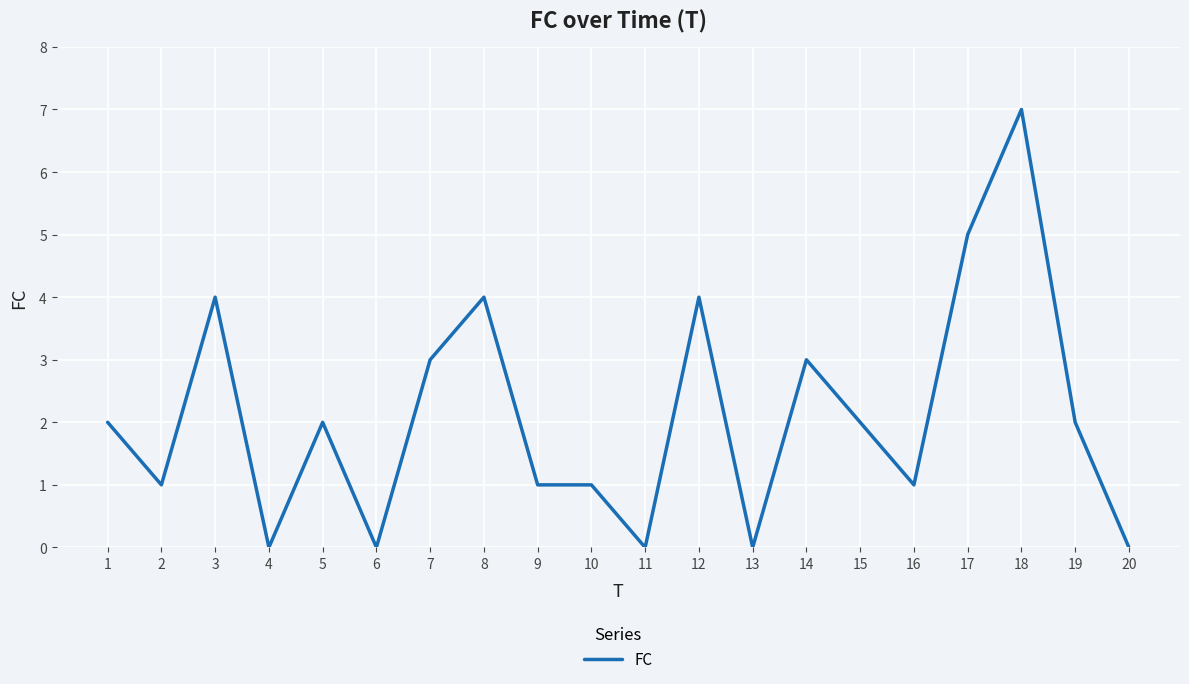

Reading left to right, what are all the values shown in this chart?

1=2	2=1	3=4	4=0	5=2	6=0	7=3	8=4	9=1	10=1	11=0	12=4	13=0	14=3	15=2	16=1	17=5	18=7	19=2	20=0